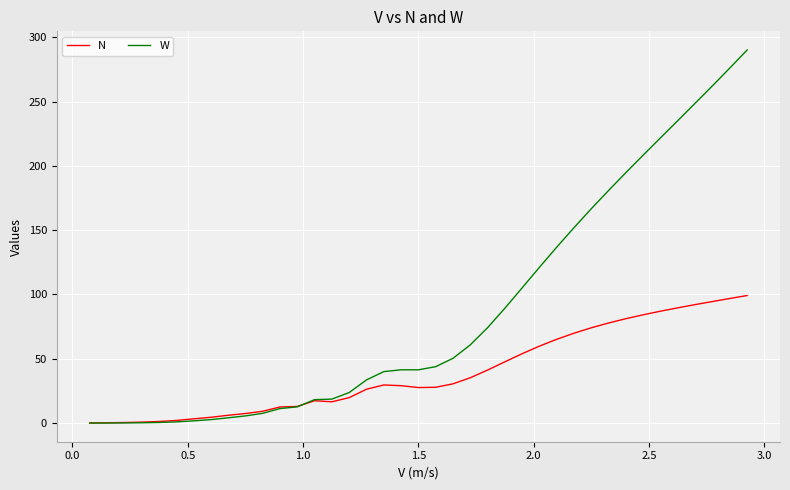

What is the difference between the second highest and second lowest values in the N series?

96.7